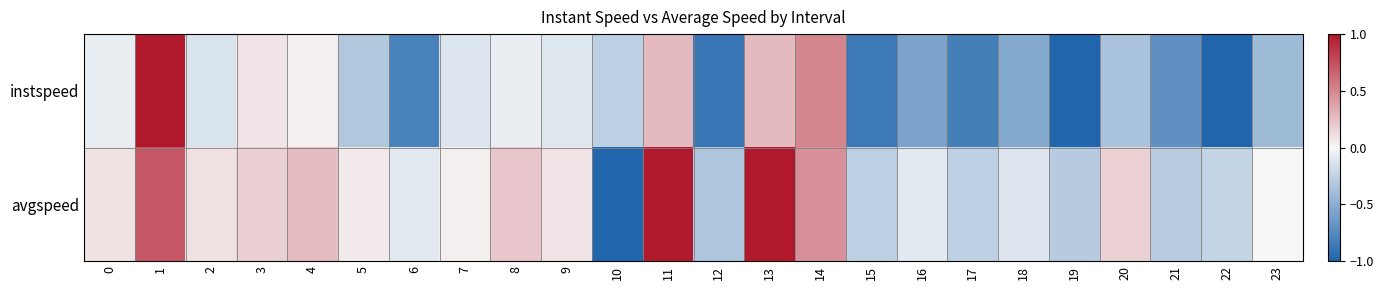

Which has a higher value, 3 or 15?

3